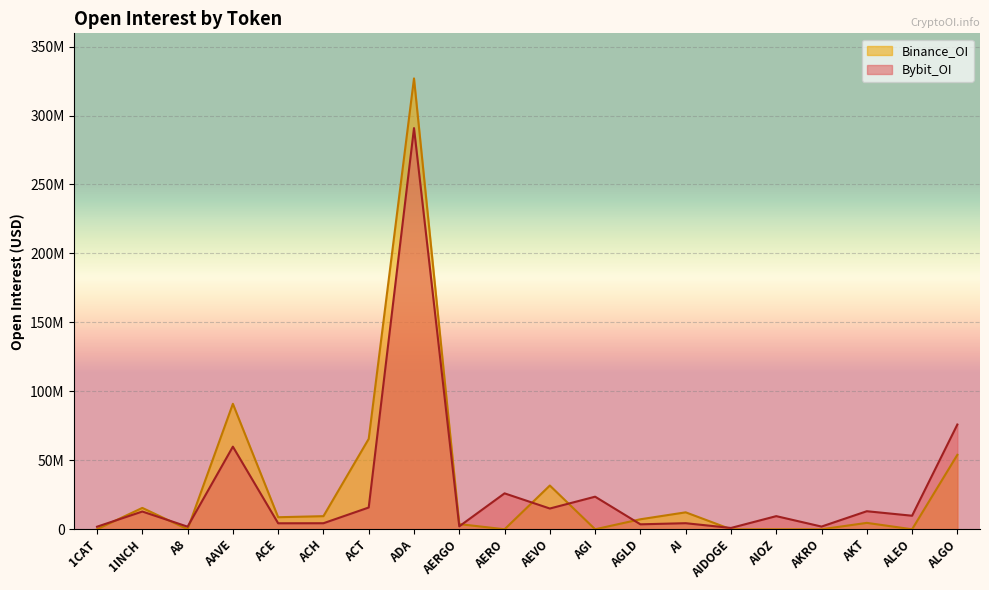

The value of Binance_OI at AGLD is 12996215. True or false?

False